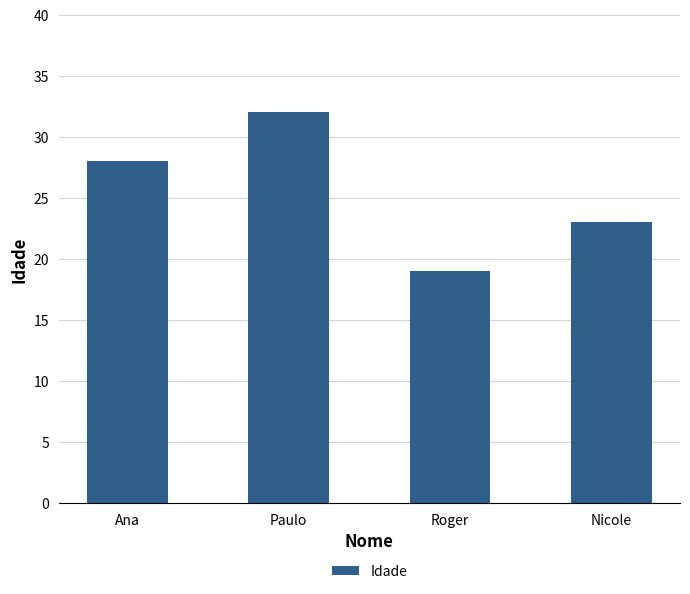

Rank the categories by value from lowest to highest.

Roger, Nicole, Ana, Paulo